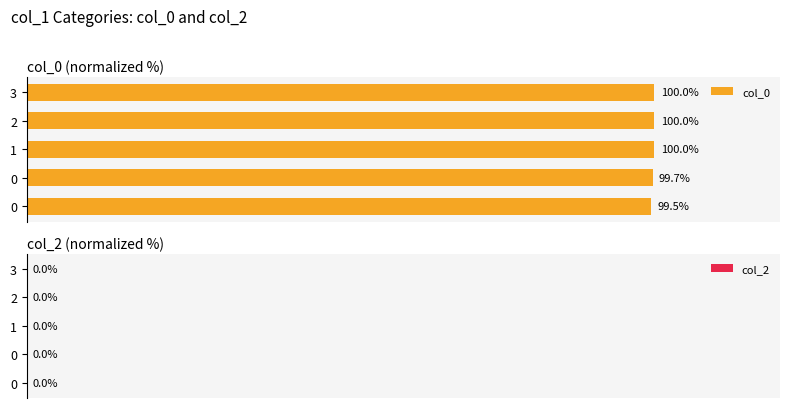

Does the chart contain any negative values?

No